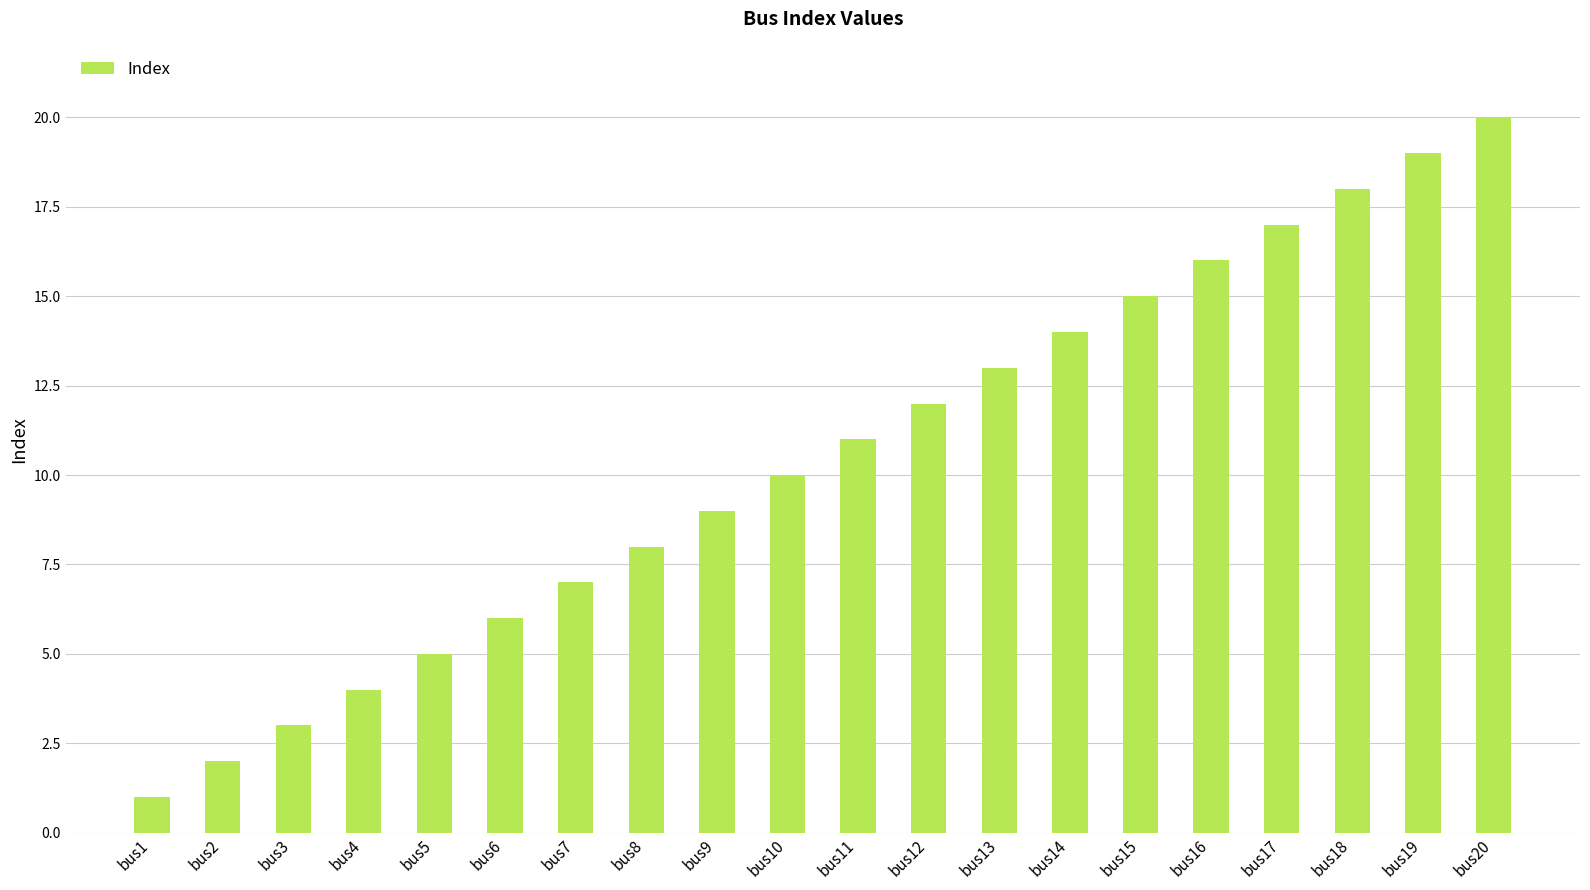

What is the sum of all values?

210